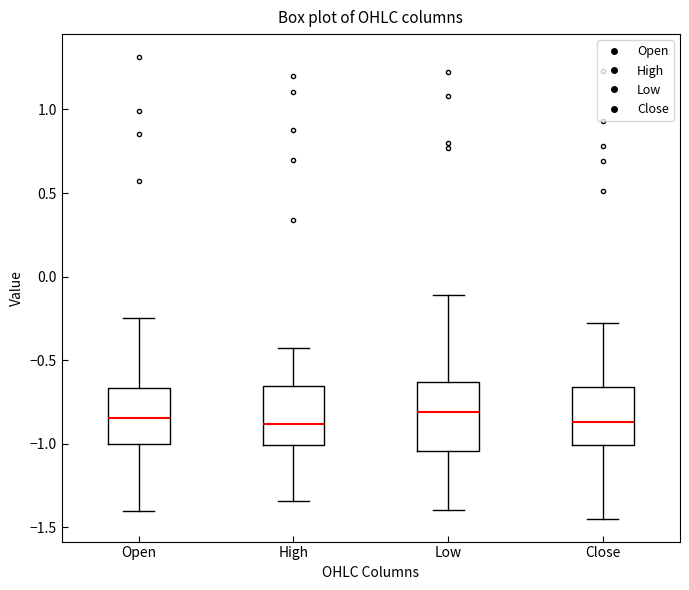

Where is the lower edge of the box for High on the y-axis? The values are not printed on the chart, so give them approximately, as read against the axis.

-1.00